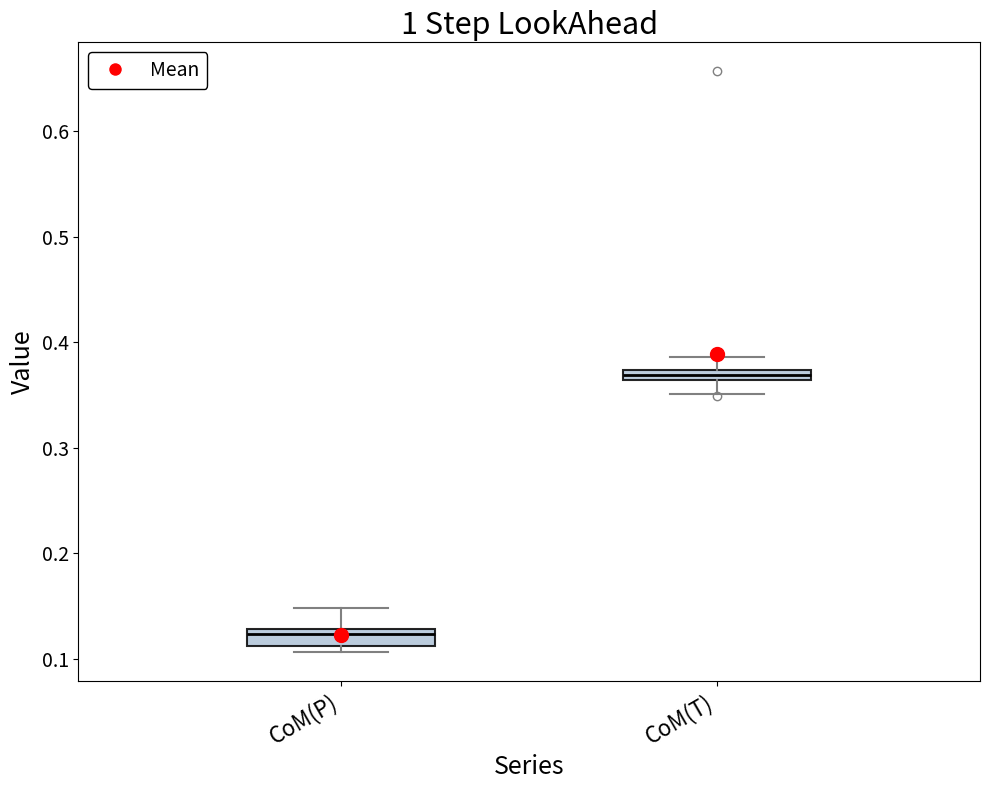

Where is the lower edge of the box for CoM(P) on the y-axis? The values are not printed on the chart, so give them approximately, as read against the axis.

0.11